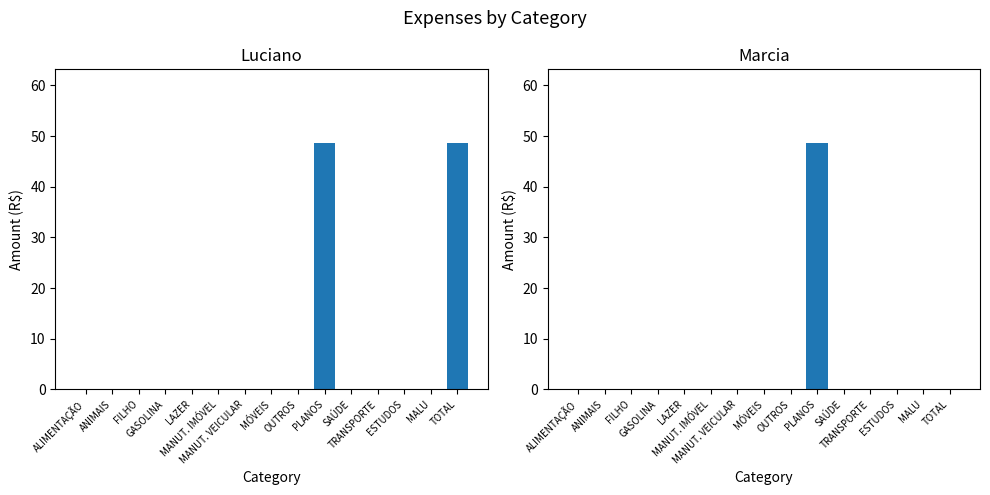

Rank the series at MANUT. VEICULAR from highest to lowest value.

Luciano, Marcia